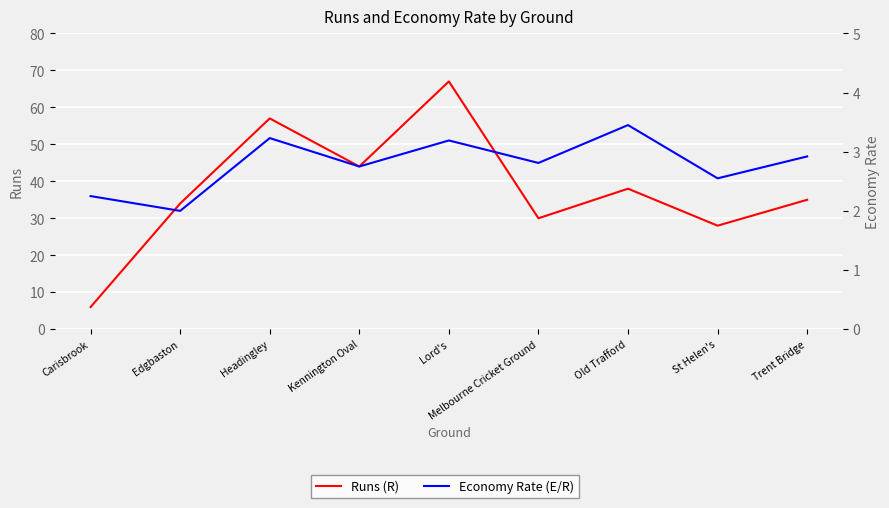

What is the approximate value of Economy Rate (E/R) at Trent Bridge?

2.9